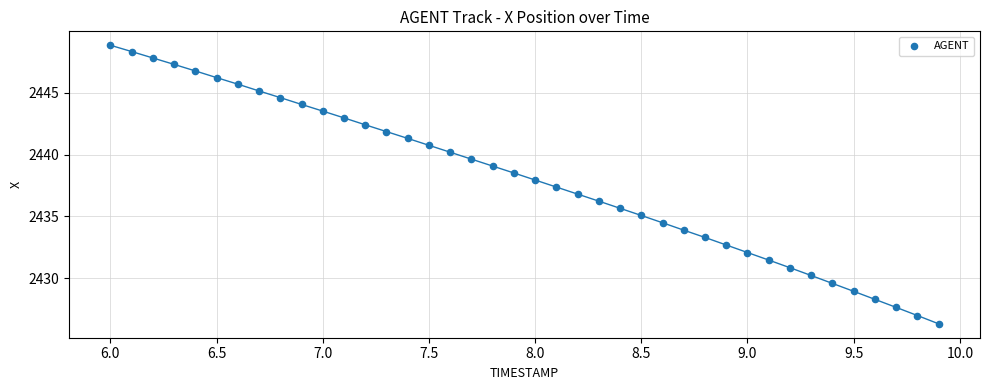

What is the range of X values (max minus min)?

3.9